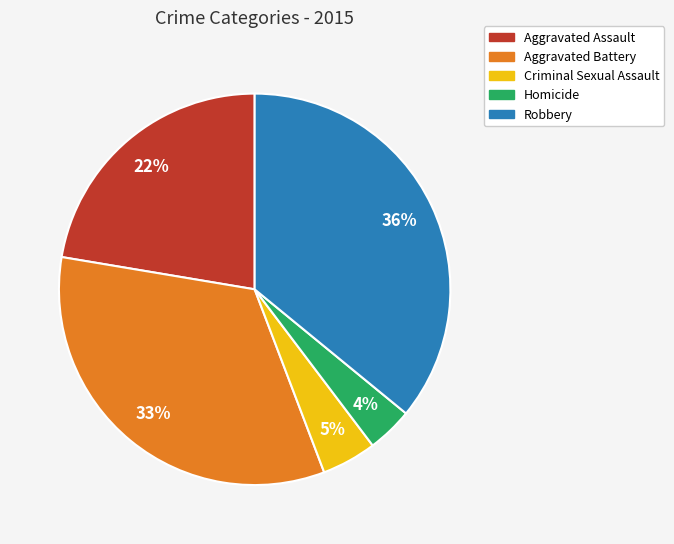

Rank the categories by value from highest to lowest.

Robbery, Aggravated Battery, Aggravated Assault, Criminal Sexual Assault, Homicide